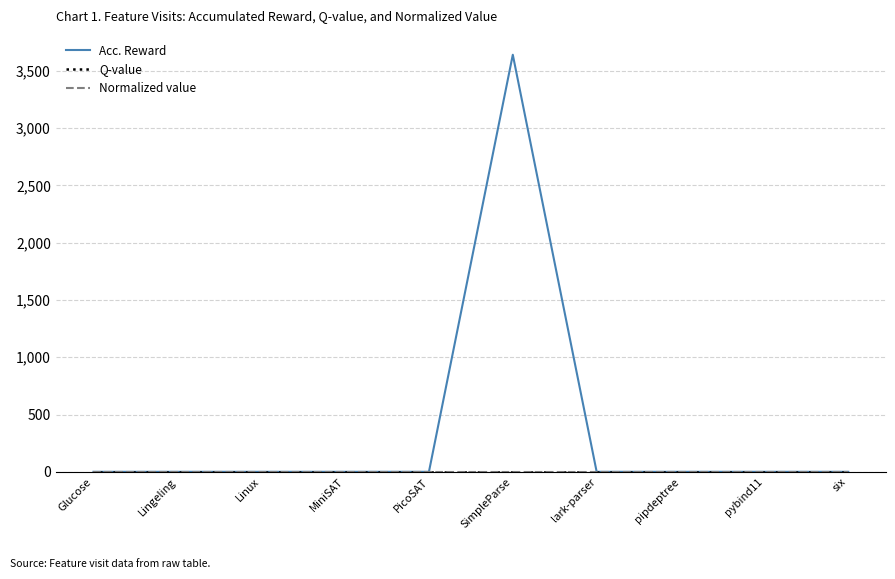

At which label does Q-value reach its peak?

Glucose